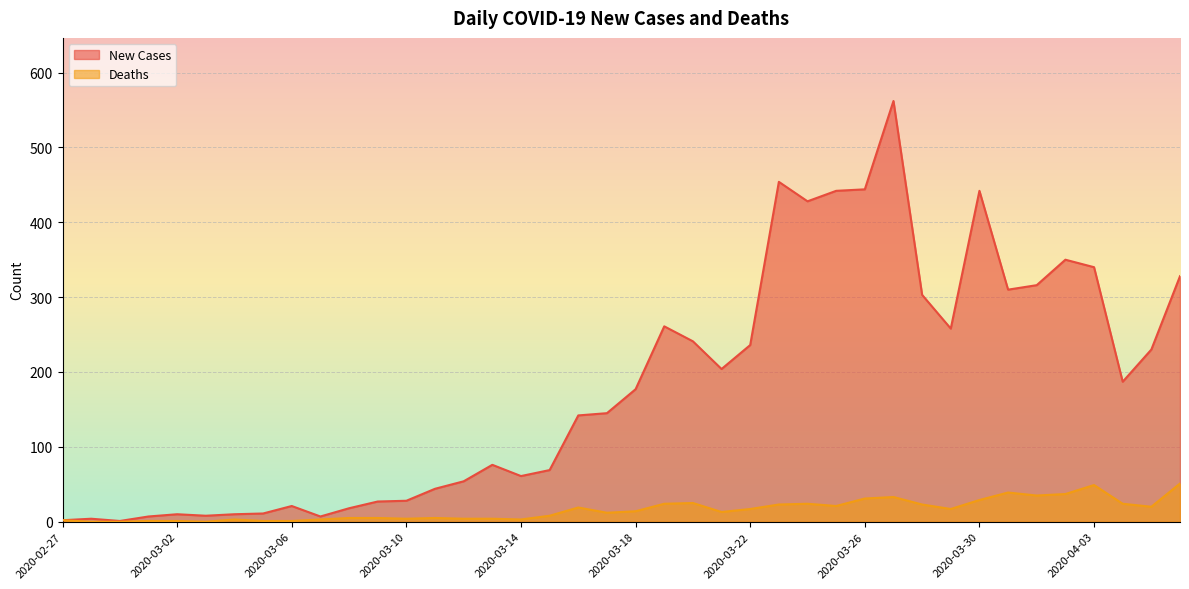

What is the difference between the maximum and minimum values in the New Cases series?

561